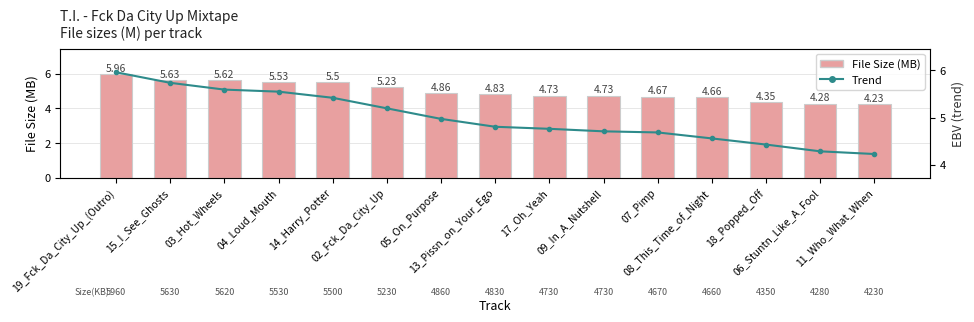

At which label is File Size (MB) closest to 5?

05_On_Purpose